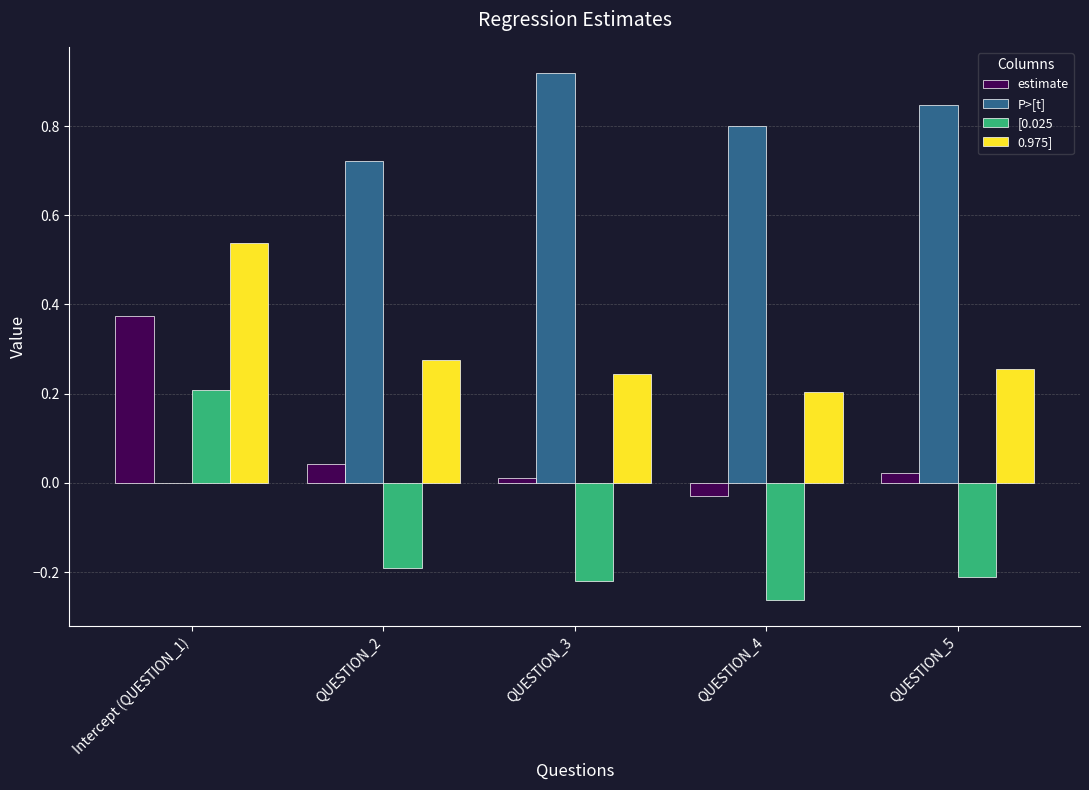

Does the chart contain stacked bars?

No